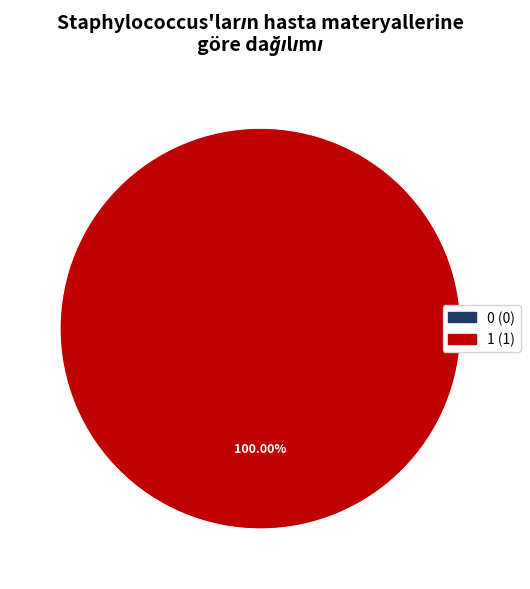

Is it true that 1 is 100% of the pie?

True